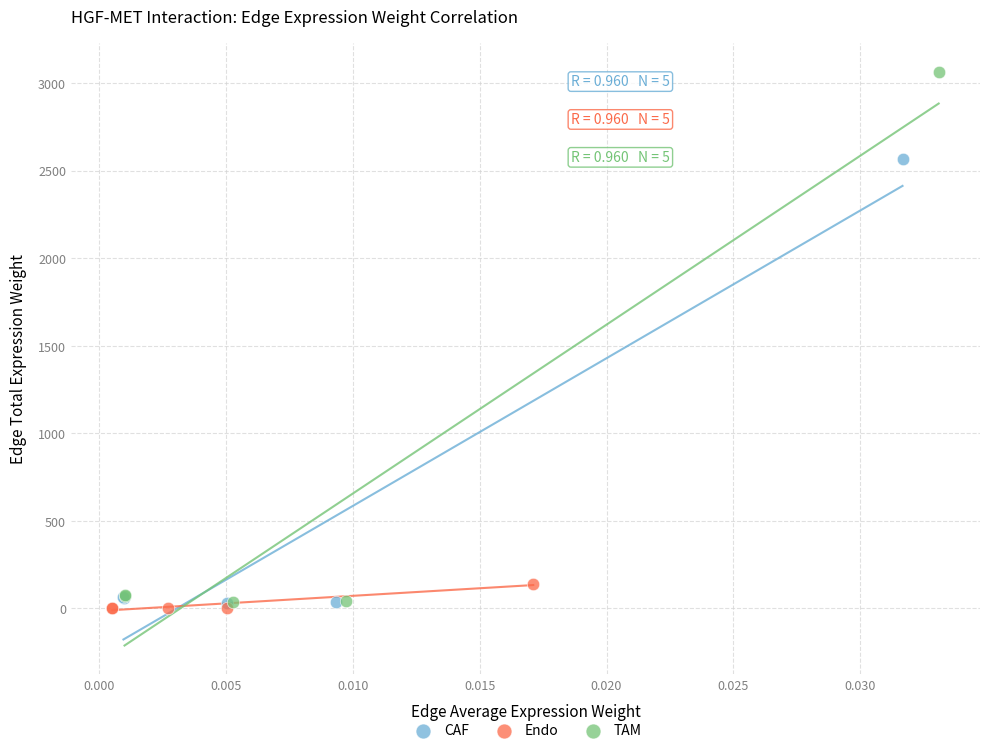

What are all the series names shown in the legend?

CAF, Endo, TAM